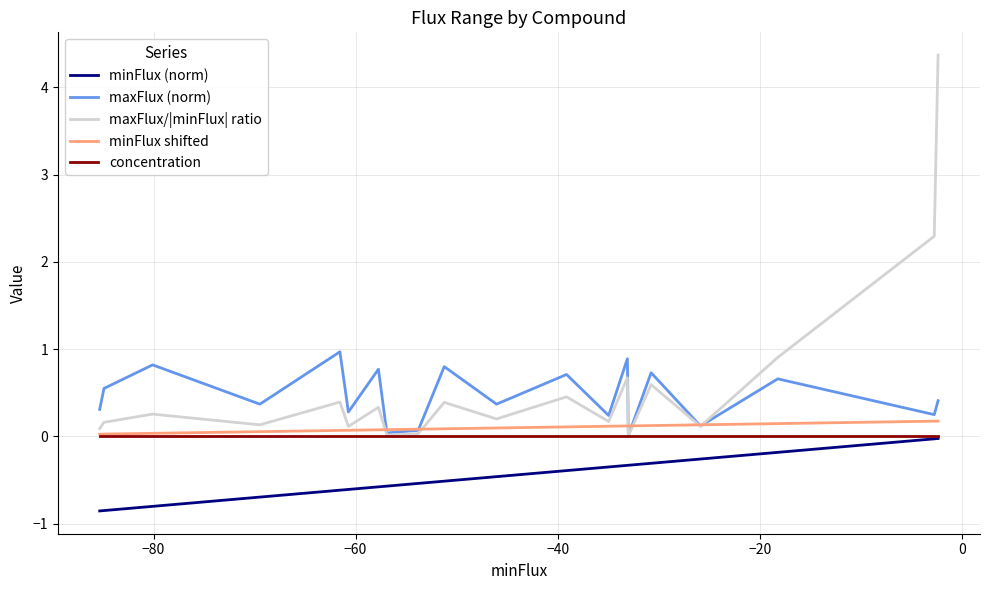

What is the difference between the second highest and second lowest values in the minFlux (norm) series?

0.8